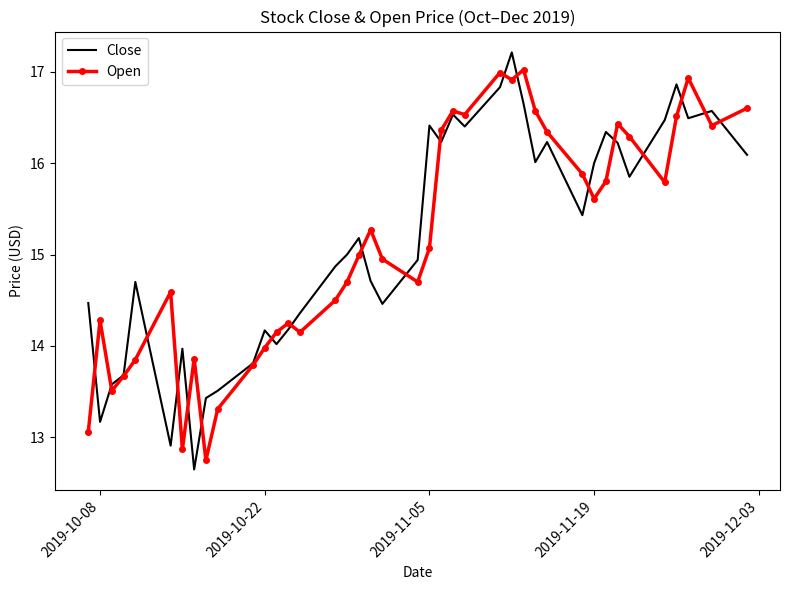

What is the minimum value shown in the chart?

12.7